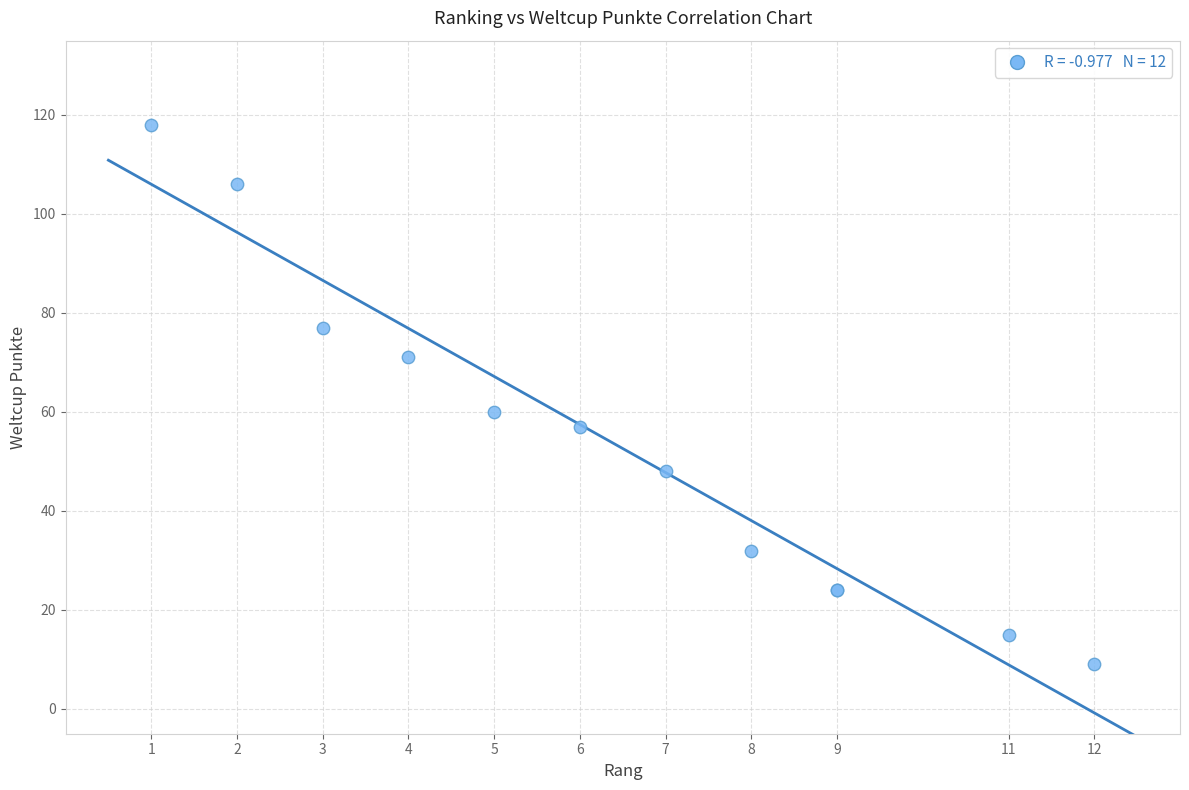

What Y value in the scatter plot is closest to 63?

60